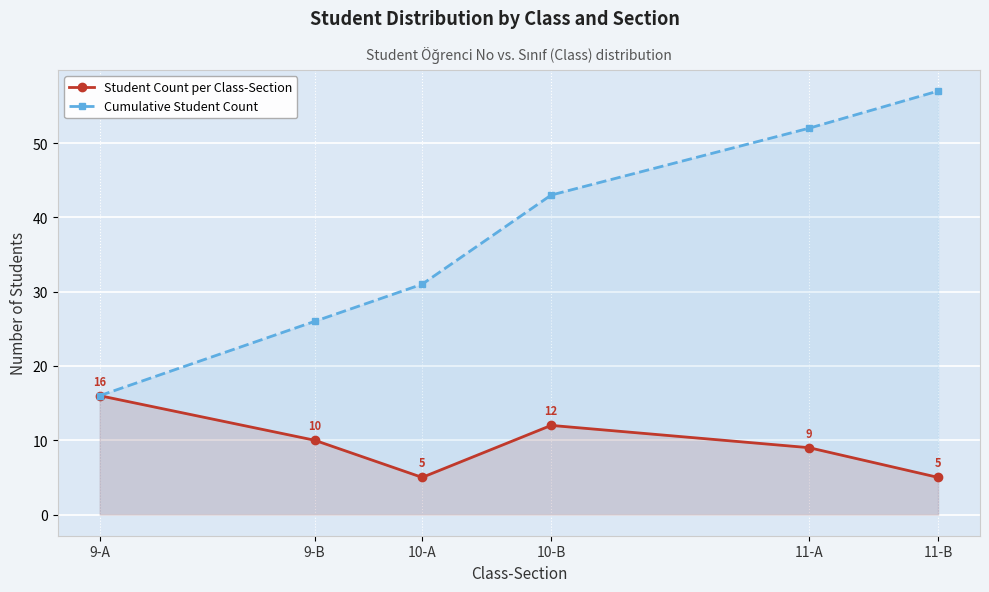

What is the average value of the Cumulative Student Count series?

38